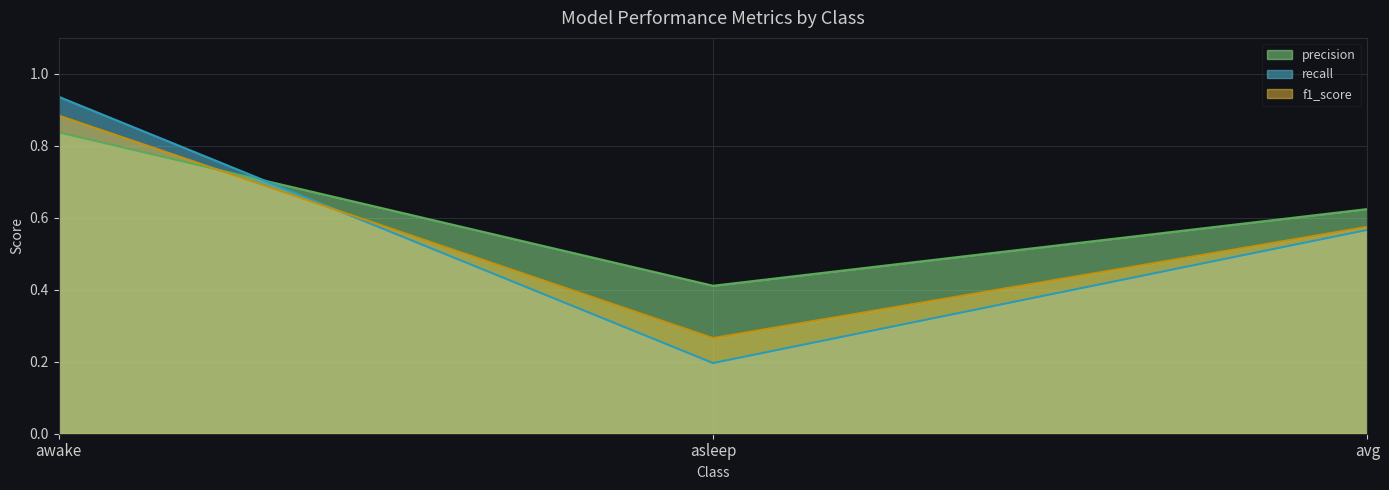

Rank the categories by precision value from lowest to highest.

asleep, avg, awake